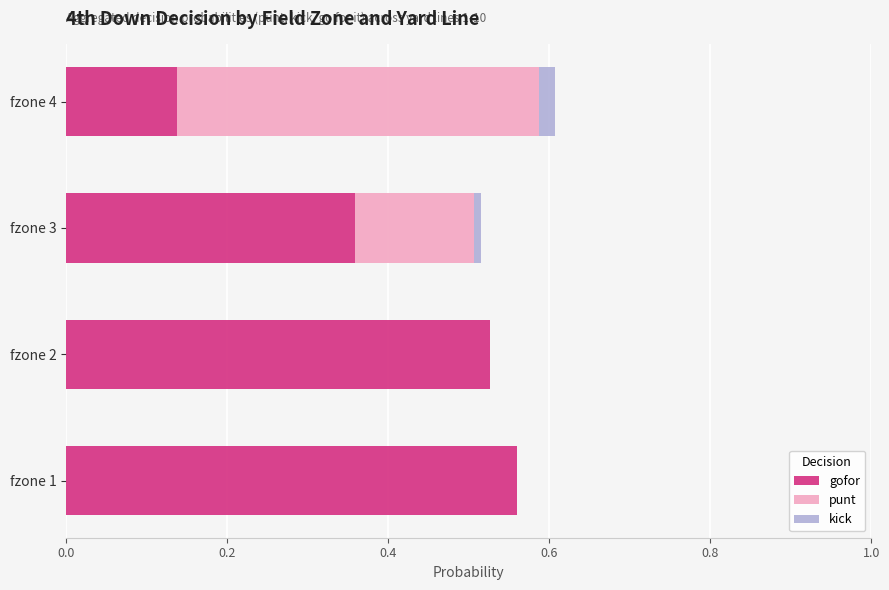

Which series has the largest total across all categories?

gofor